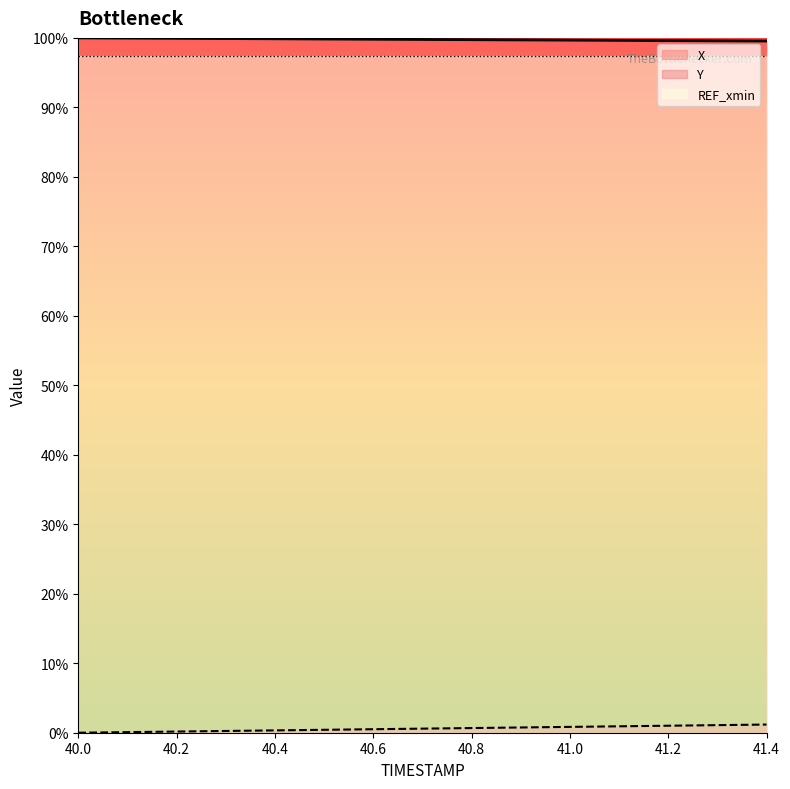

List the series in order of their overall mean, highest first.

X, Y